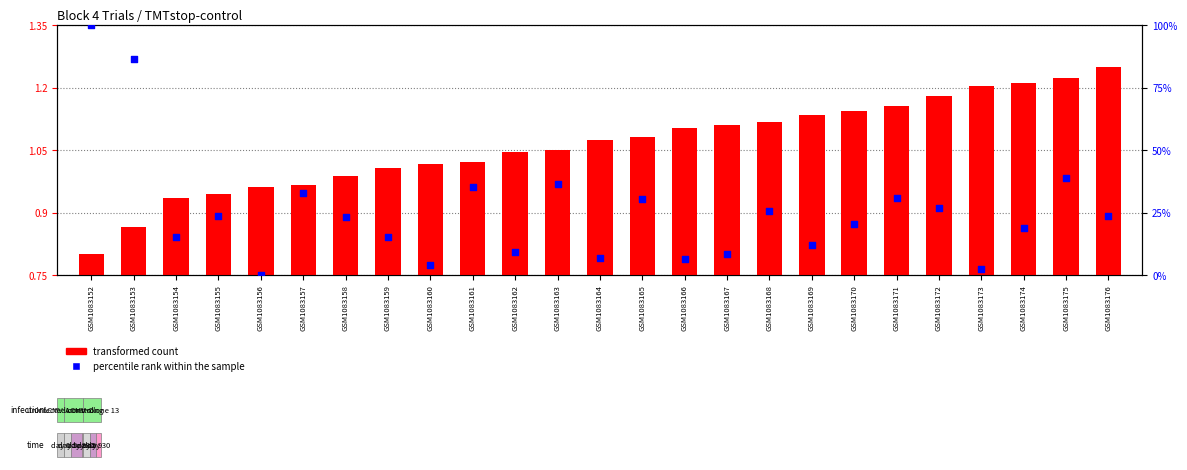

At how many categories does at least one series exceed 16?

15